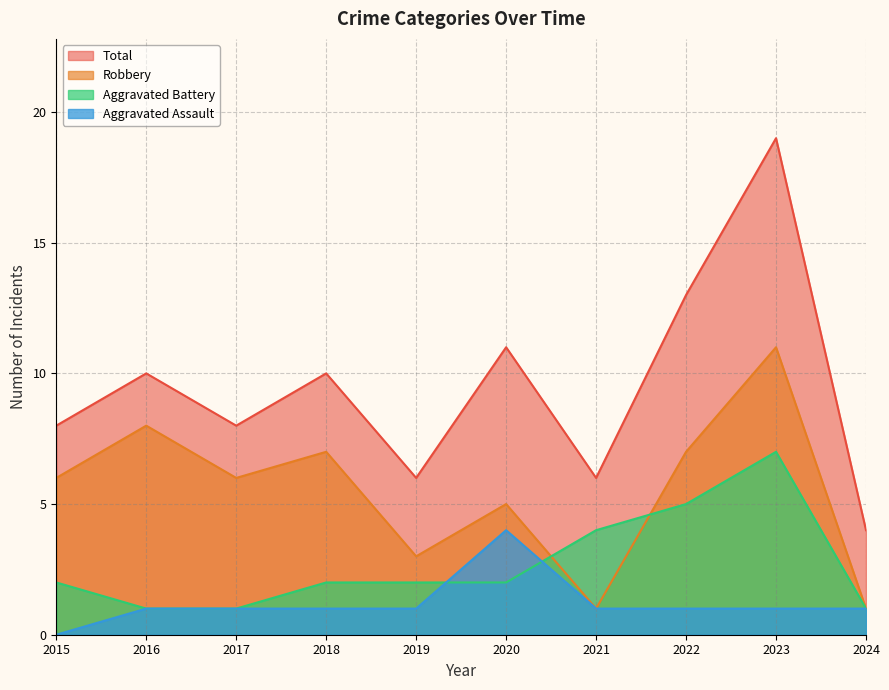

How many interior local peaks does the Aggravated Battery series have?

1